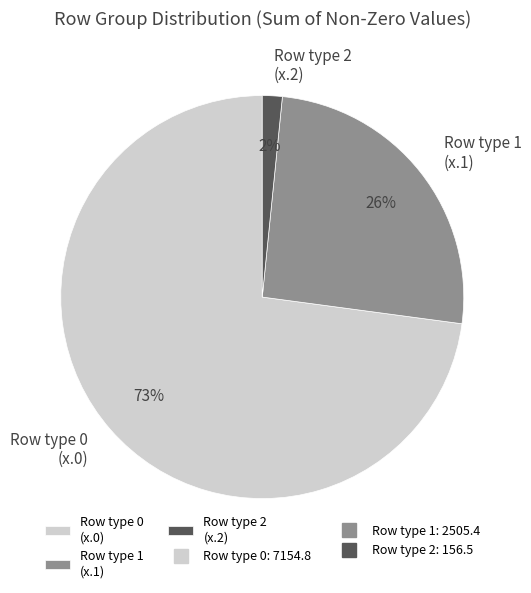

To the nearest percent, what percentage of the pie is Row type 1 (x.1)?

26%